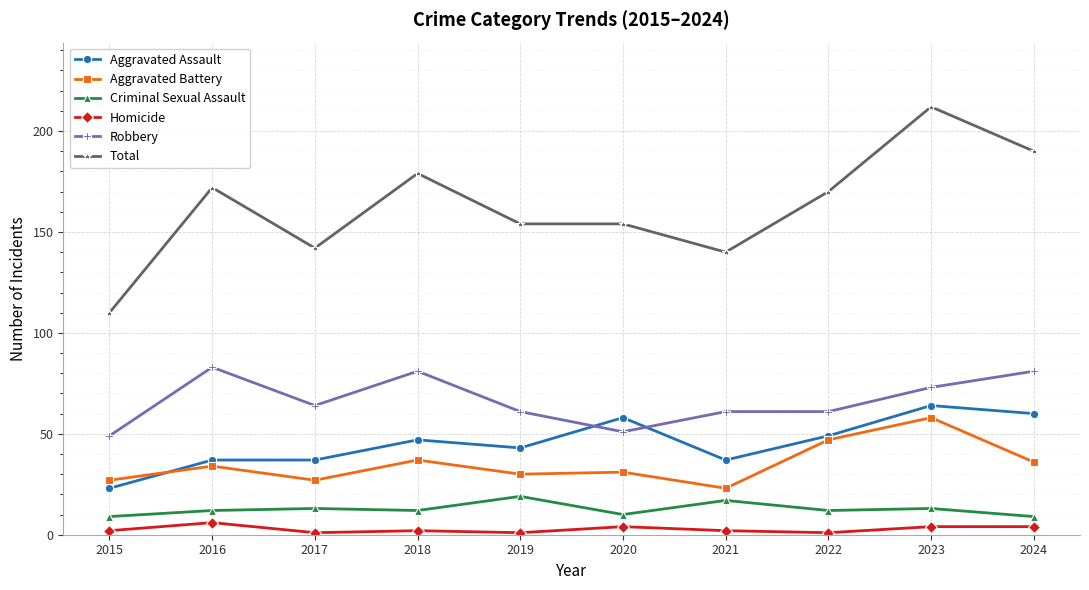

True or false: Total and Aggravated Assault cross at least once.

False